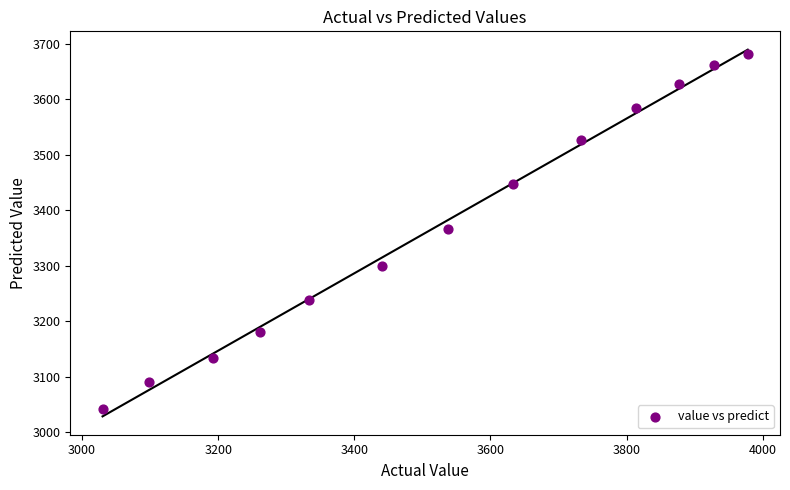

What is the range of X values (max minus min)?

948.0